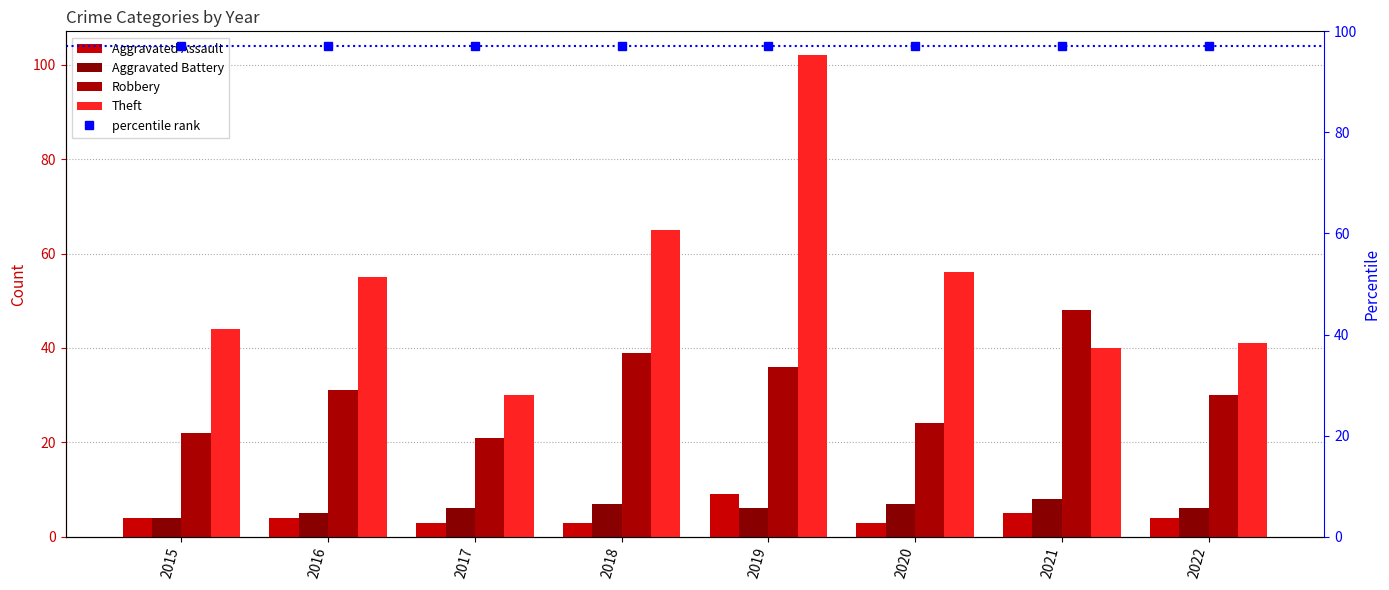

At which category does the chart reach its minimum across all series?

2017